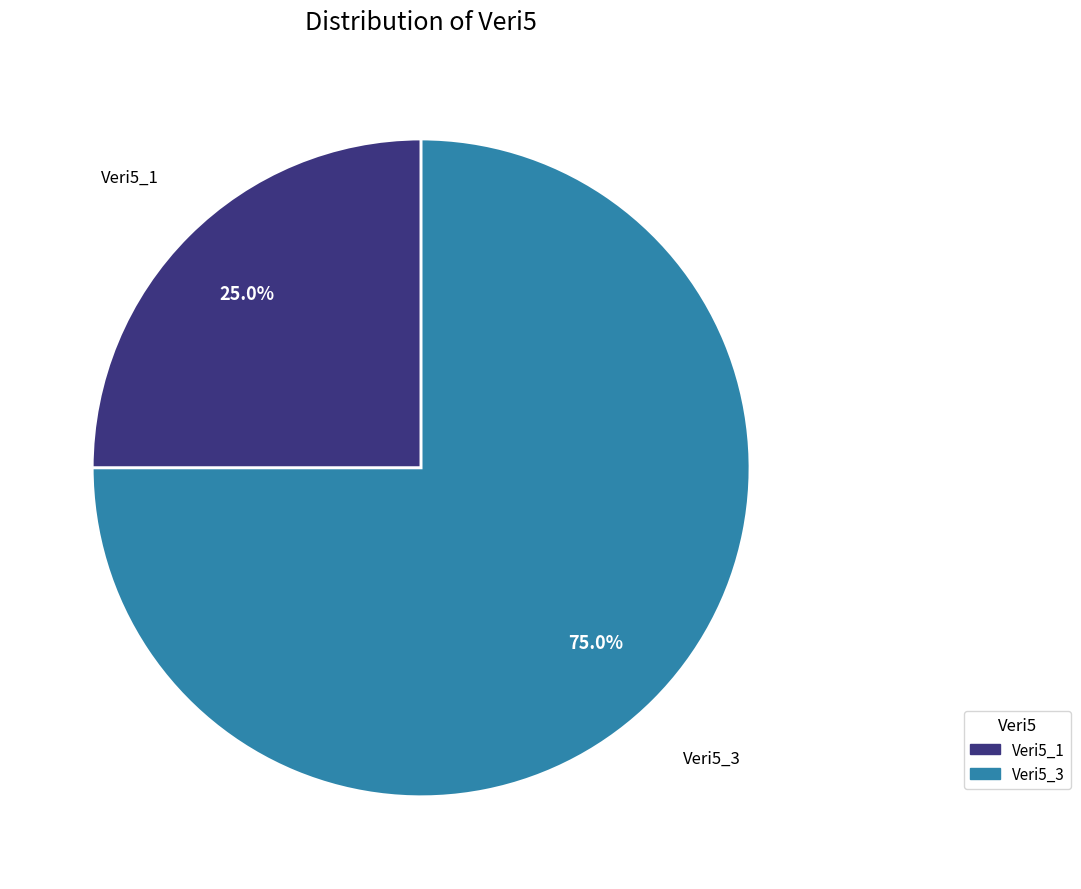

Does any single category account for the majority?

Yes